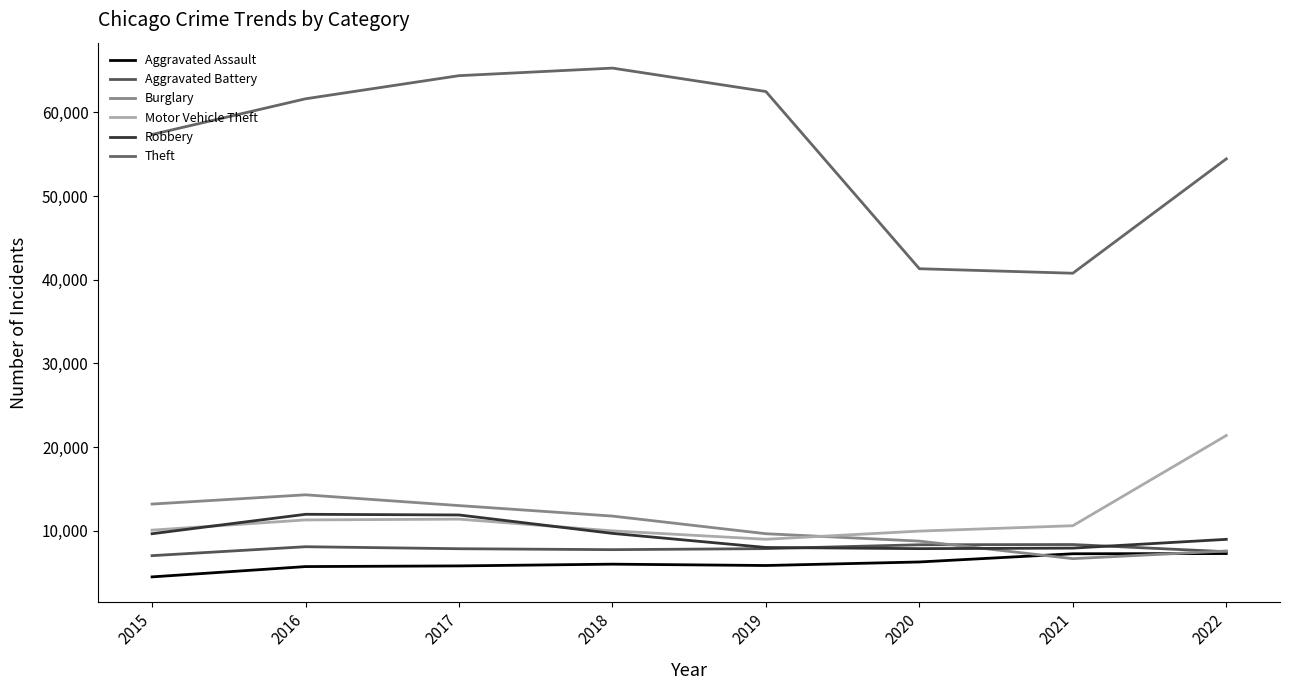

Does the chart have visible grid lines?

No